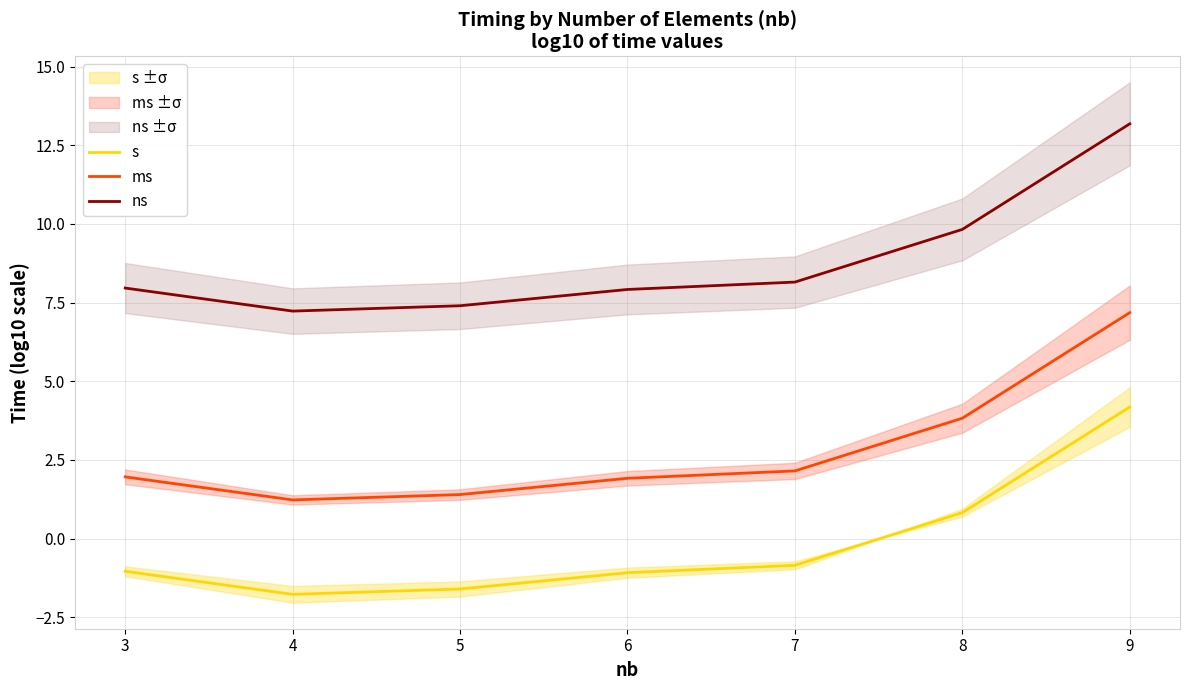

How many lines are shown in the chart?

3